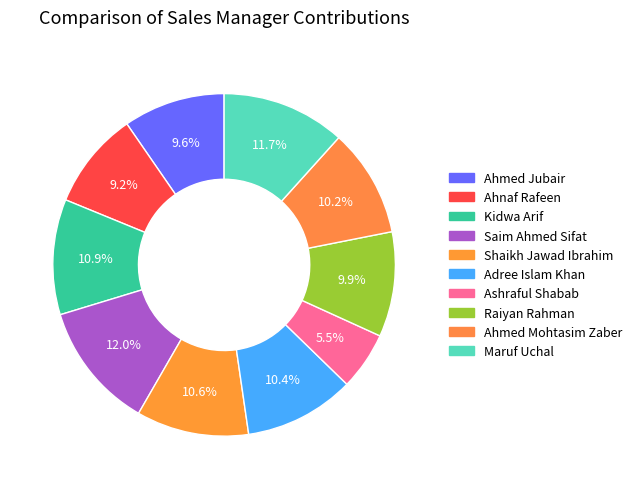

How many segments does this pie chart have?

10